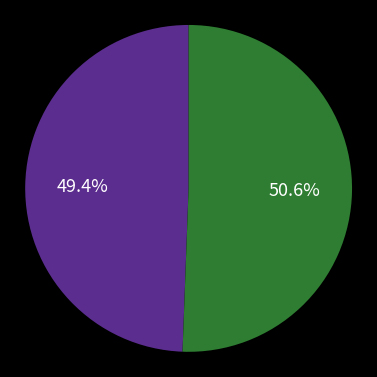

Is there a majority slice in this chart?

Yes